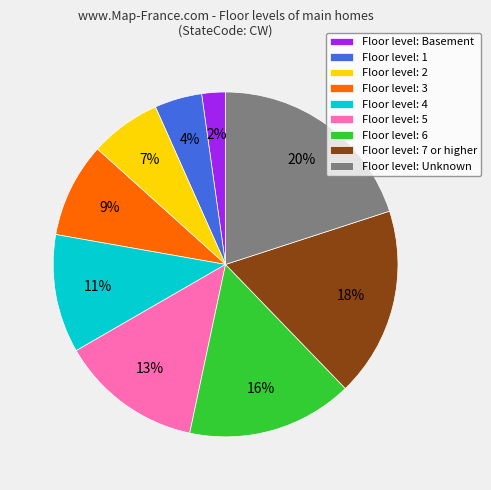

Between Floor level: Basement and Floor level: 3, which is larger?

Floor level: 3